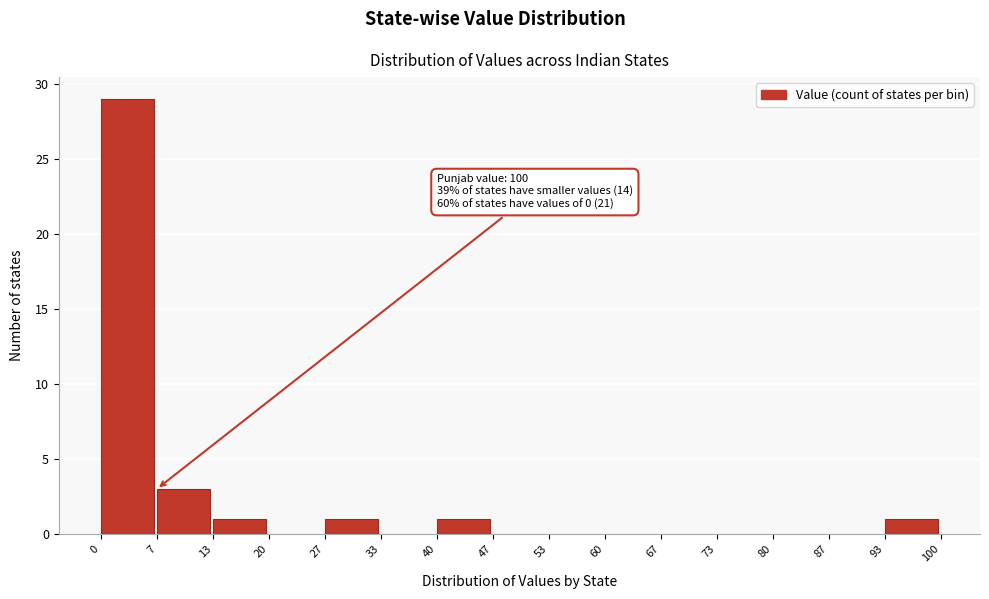

Over which range of the x-axis is the bar tallest?

0 to 7